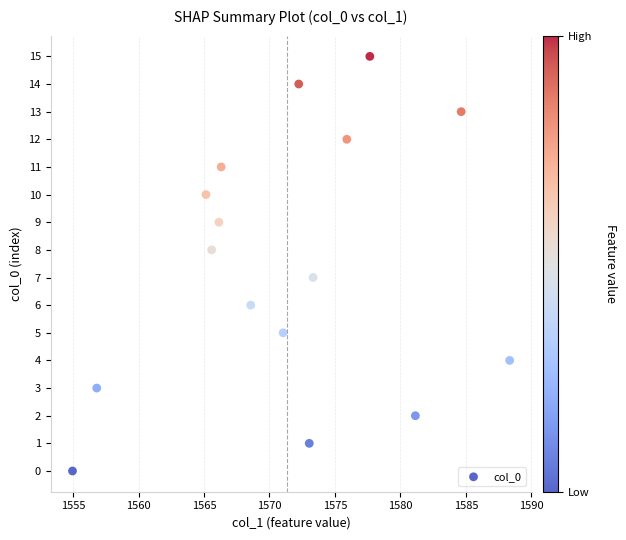

What is the range of Y values (max minus min)?

15